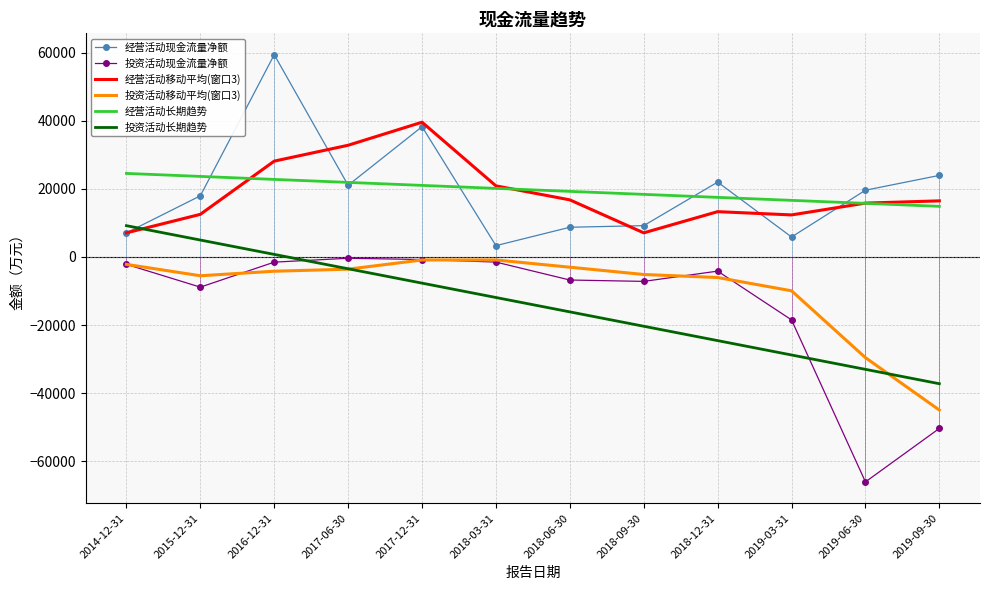

What is the difference between the second highest and second lowest values in the 投资活动长期趋势 series?

37991.9